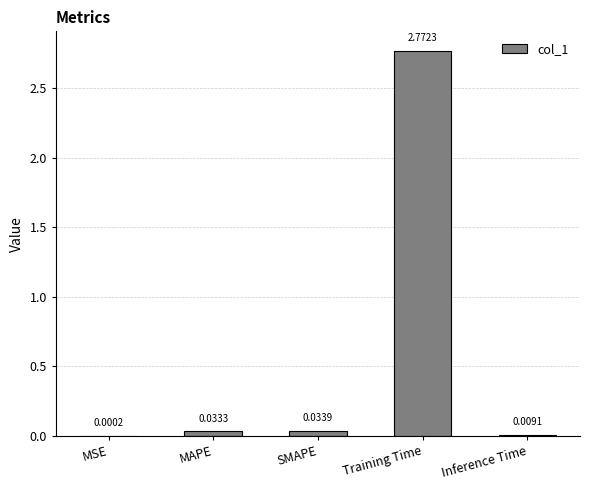

Between MAPE and Inference Time, which is larger?

MAPE